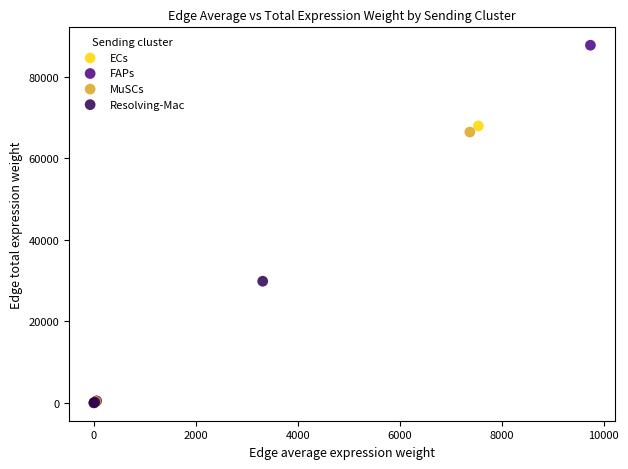

Which series has the widest spread of Y values?

FAPs